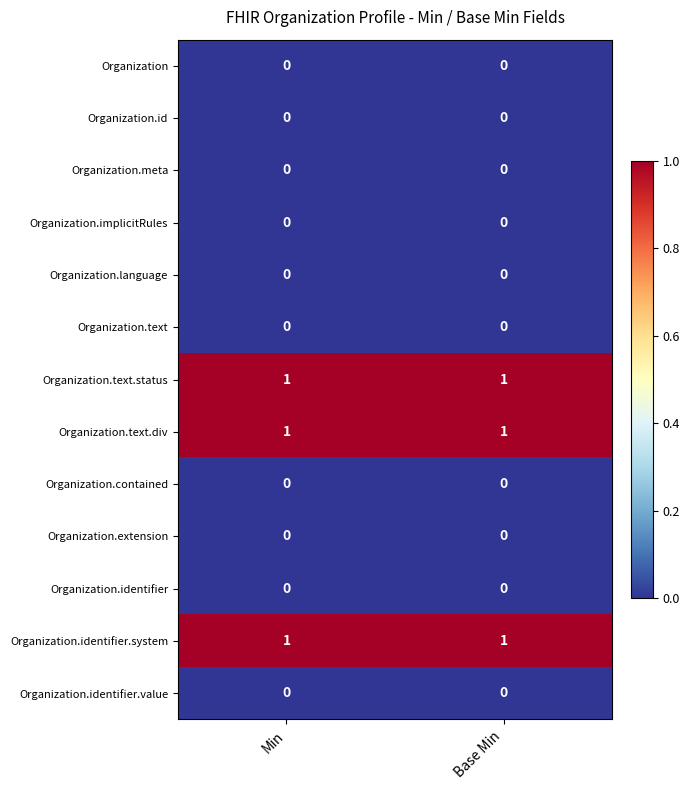

What is the total value across all series at Base Min?

3